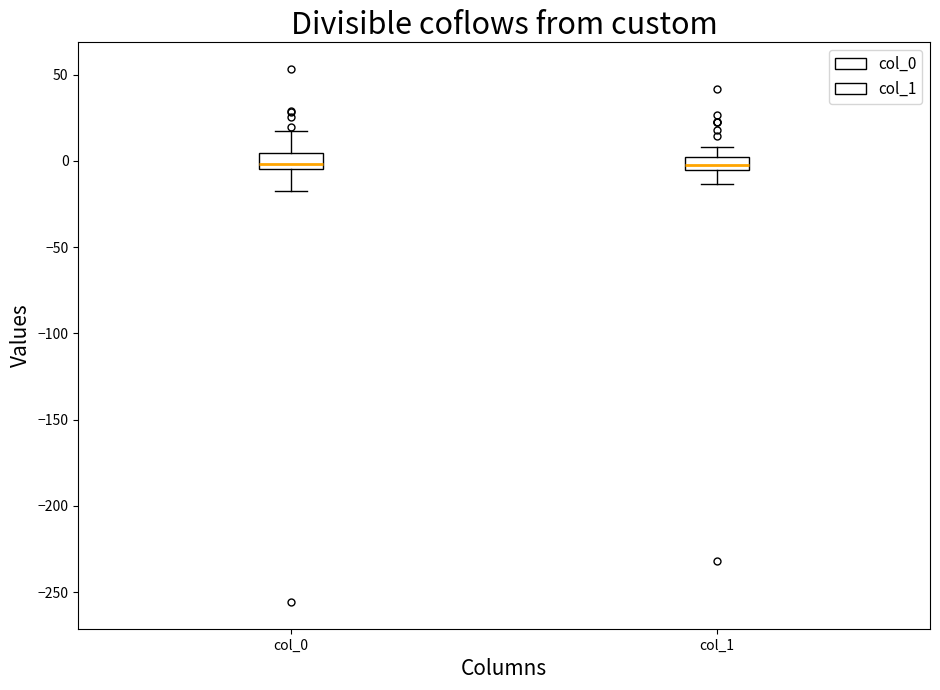

Reading left to right, read every box against the y-axis: the position of its median line, the range the box covers, and the ends of its whiskers. The values are not printed on the chart, so give them approximately, as read against the axis.

col_0: median 0, box -5 to 5, whiskers -20 to 15
col_1: median -5 (inside the box), box -5 to 0, whiskers -15 to 10